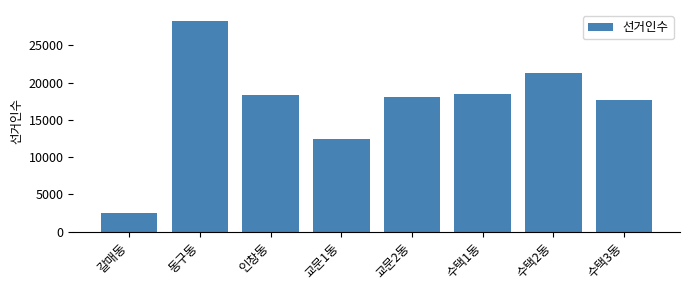

Reading left to right, extract all data points from this chart.

2550	28345	18340	12439	18121	18477	21323	17736